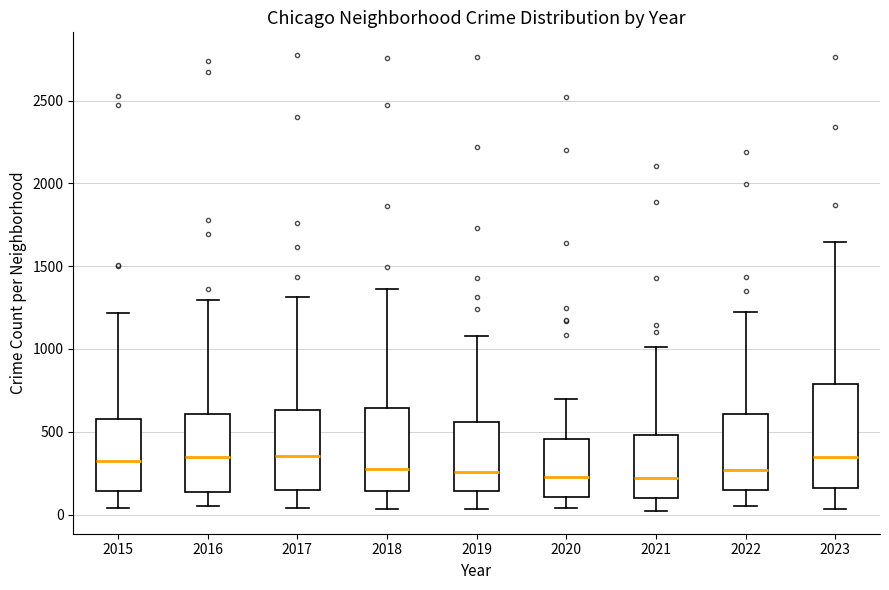

Reading left to right, transcribe this box plot: for each box, give where its median line is, the range the box spans, and where its two whiskers end, as read against the y-axis. The values are not printed on the chart, so give them approximately, as read against the axis.

2015: median 300, box 150 to 600, whiskers 50 to 1200
2016: median 350, box 150 to 600, whiskers 50 to 1300
2017: median 350, box 150 to 650, whiskers 50 to 1300
2018: median 300, box 150 to 650, whiskers 50 to 1350
2019: median 250, box 150 to 550, whiskers 50 to 1100
2020: median 250, box 100 to 450, whiskers 50 to 700
2021: median 200, box 100 to 500, whiskers 0 to 1000
2022: median 250, box 150 to 600, whiskers 50 to 1200
2023: median 350, box 150 to 800, whiskers 50 to 1650